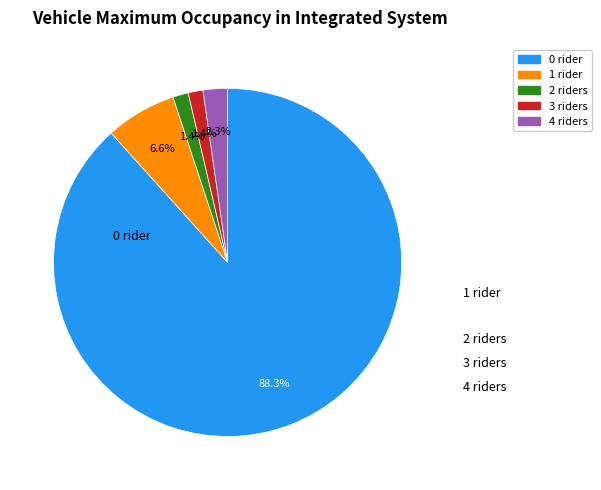

Rank the categories by value from lowest to highest.

3, 2, 4, 1, 0